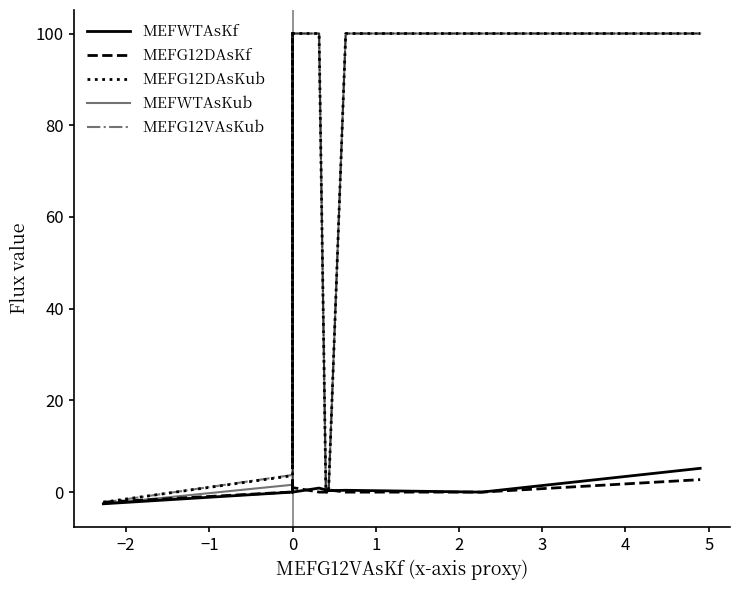

What is the label of the 11th point from the right?

−1